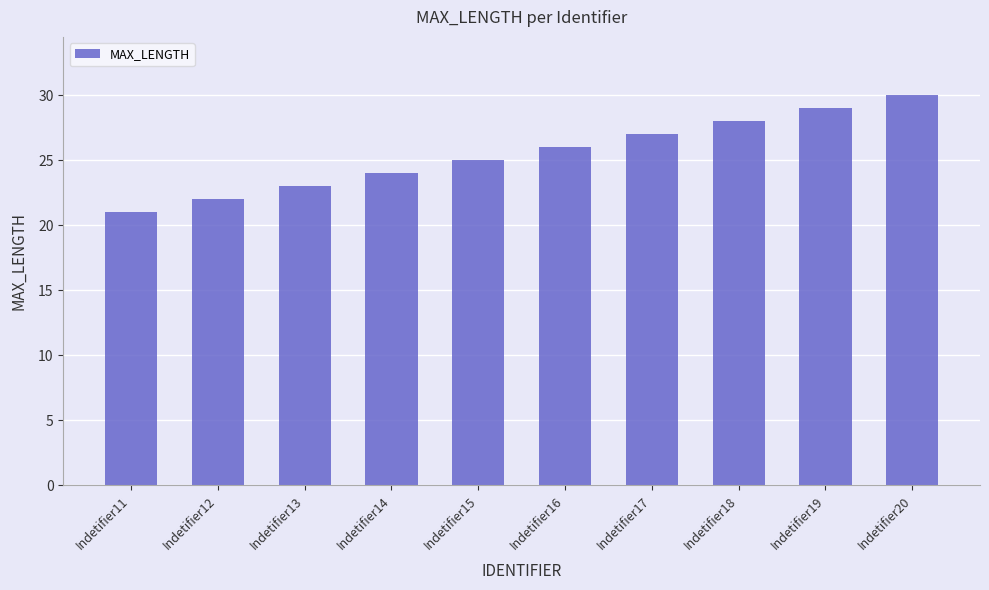

Rank the categories by value from lowest to highest.

Indetifier11, Indetifier12, Indetifier13, Indetifier14, Indetifier15, Indetifier16, Indetifier17, Indetifier18, Indetifier19, Indetifier20